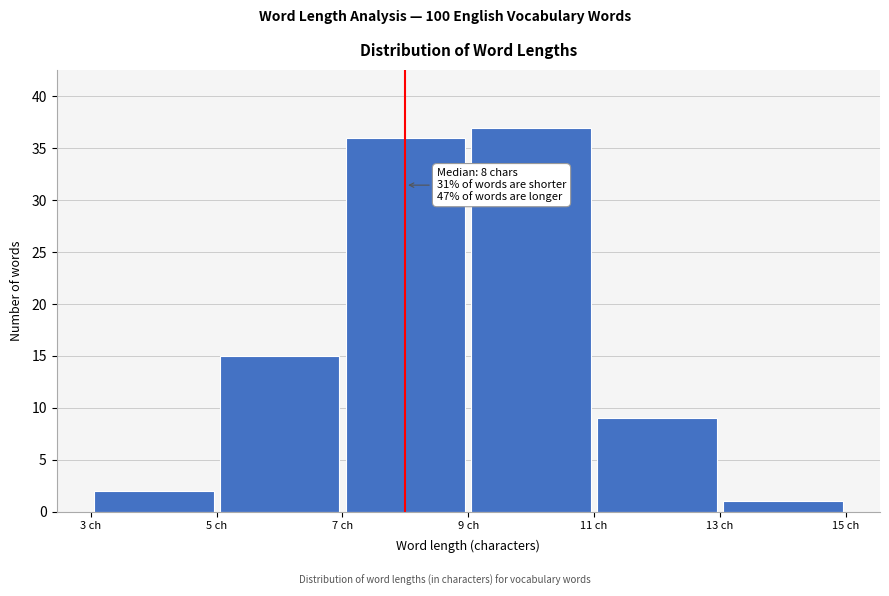

Which range on the x-axis has the tallest bar?

9 to 11